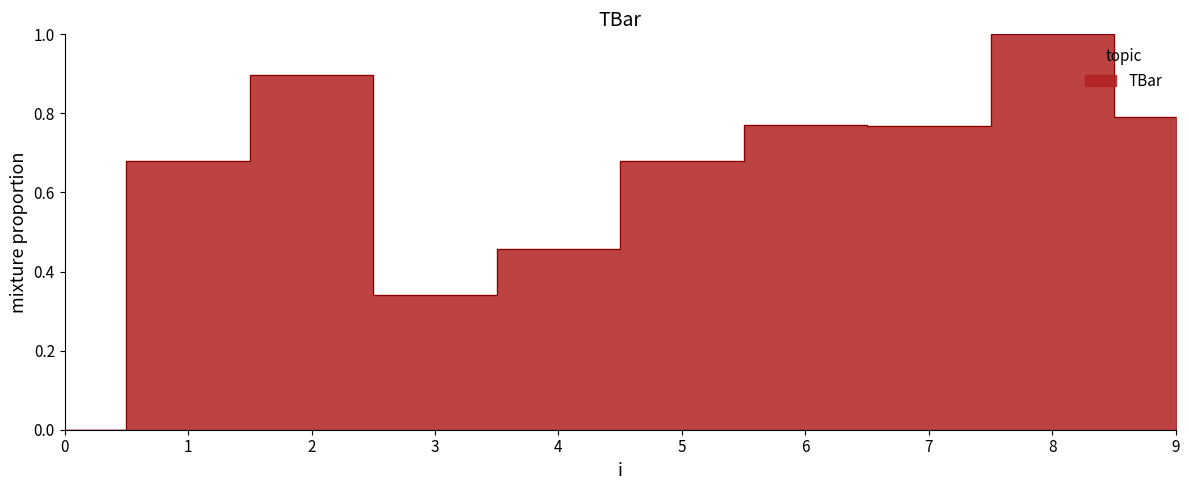

True or false: there are more than 0 points higher than both neighbors.

True